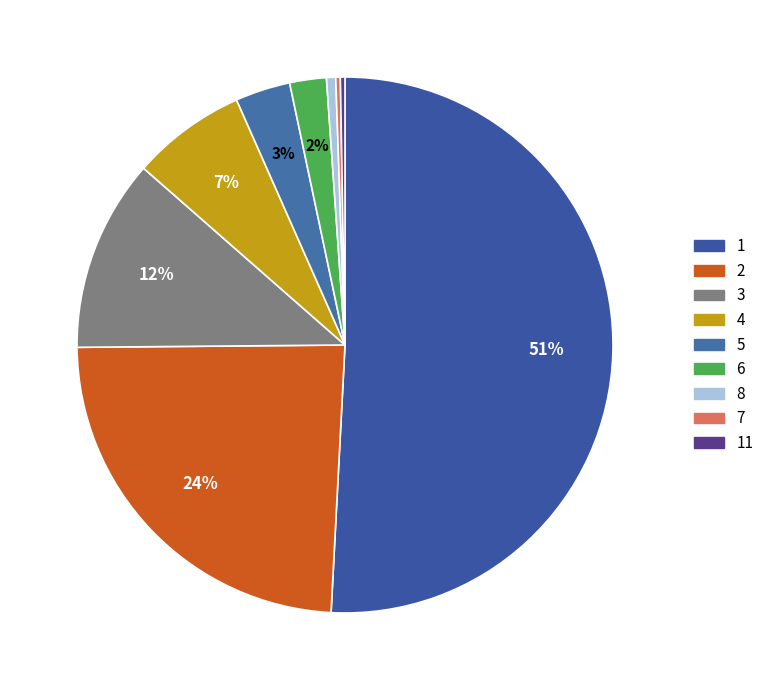

The 8 slice represents 1% of the pie. True or false?

True